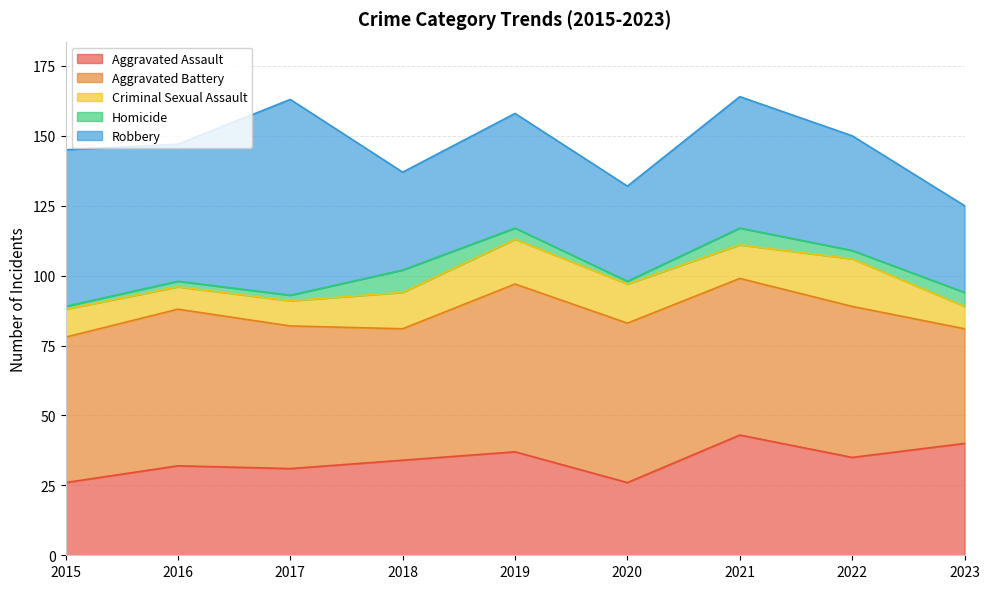

Which series has the largest total across all categories?

Aggravated Battery